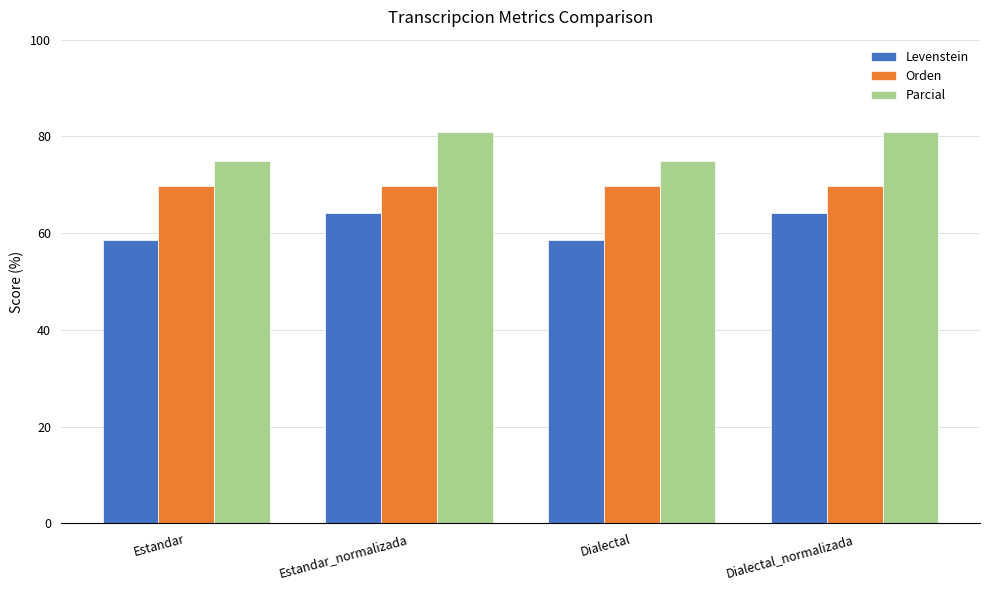

Reading left to right, what are all the values shown in this chart?

Levenstein: 58.5	64.2	58.5	64.2
Orden: 69.8	69.8	69.8	69.8
Parcial: 75.0	80.8	75.0	80.8